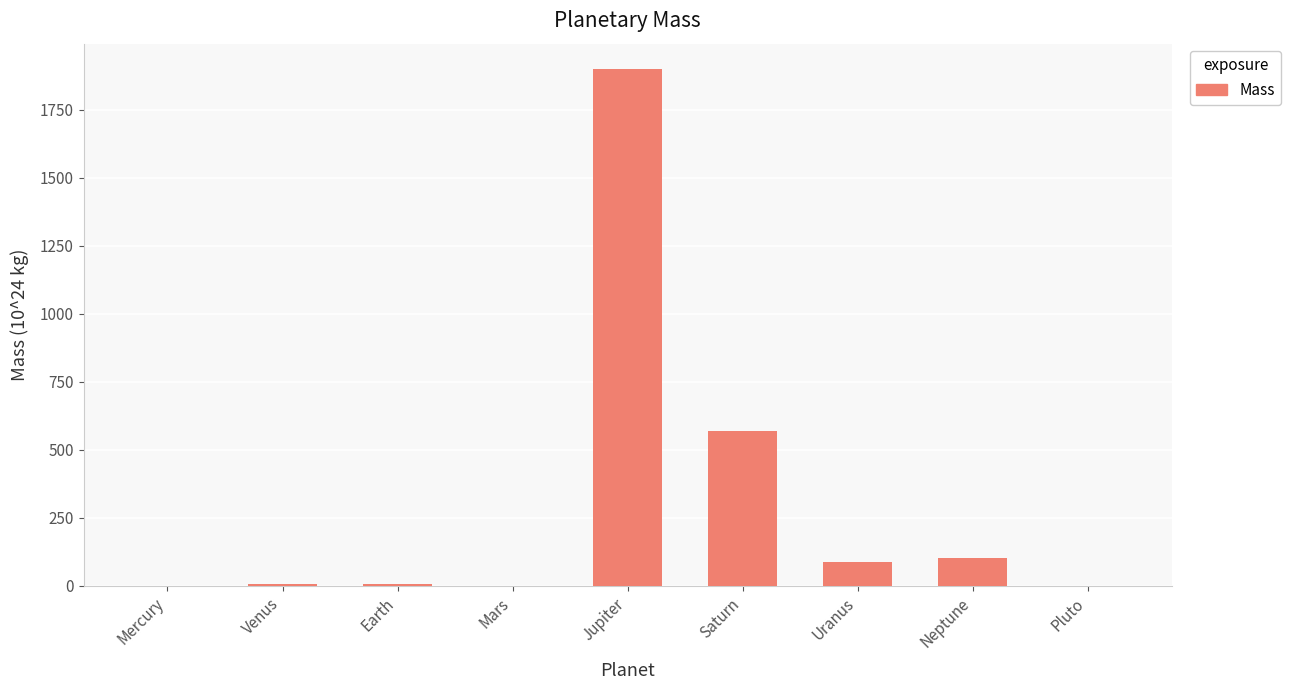

What is the sum of all values?

2666.6